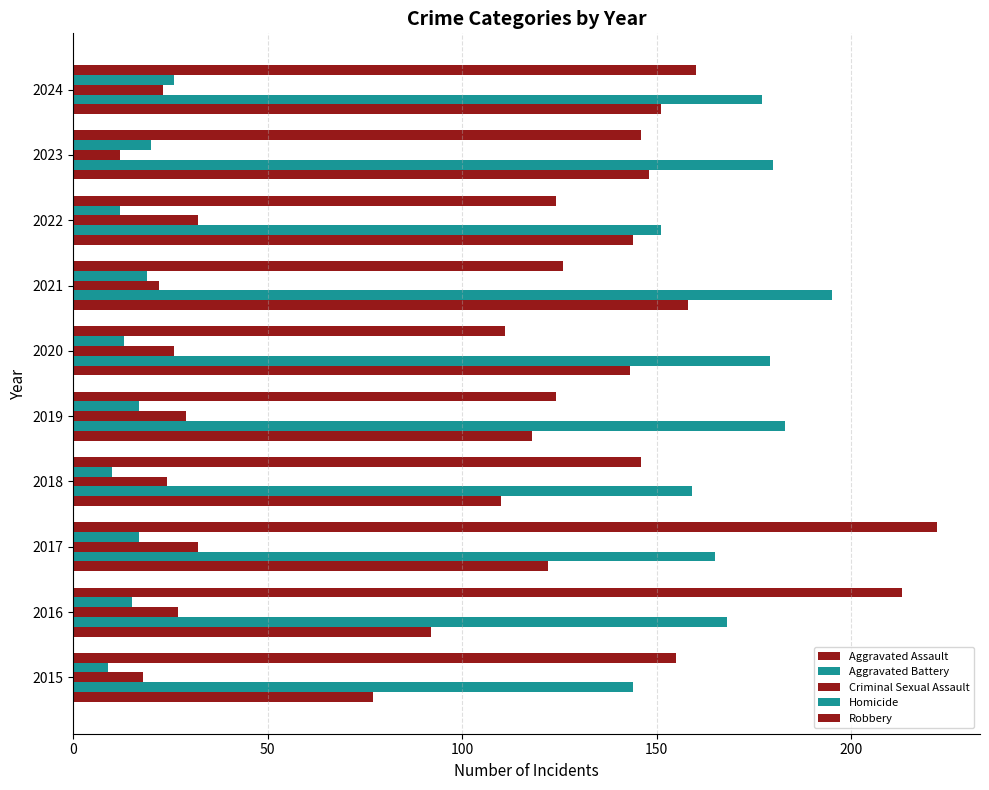

How many data points does each series have?

10